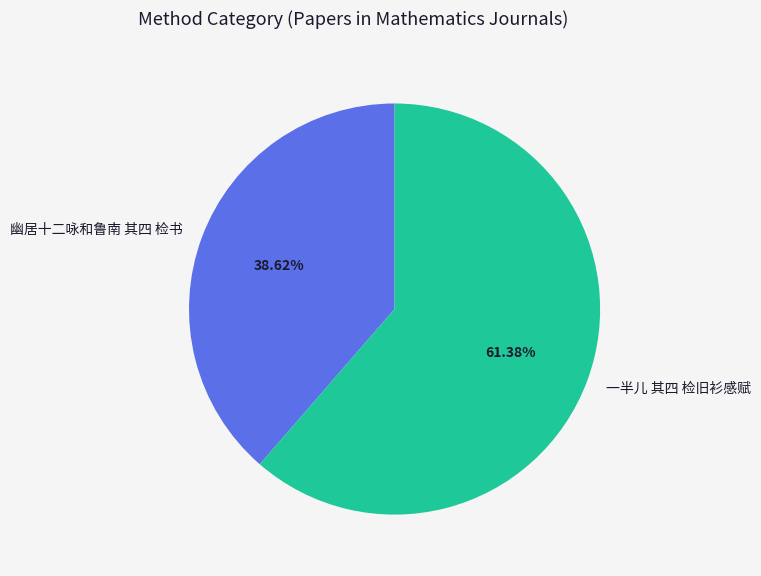

Does 幽居十二咏和鲁南 其四 检书 represent more than half of the total?

No